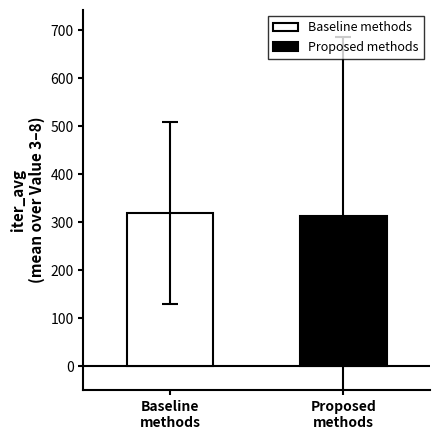

What is the minimum value for Proposed methods?

312.4